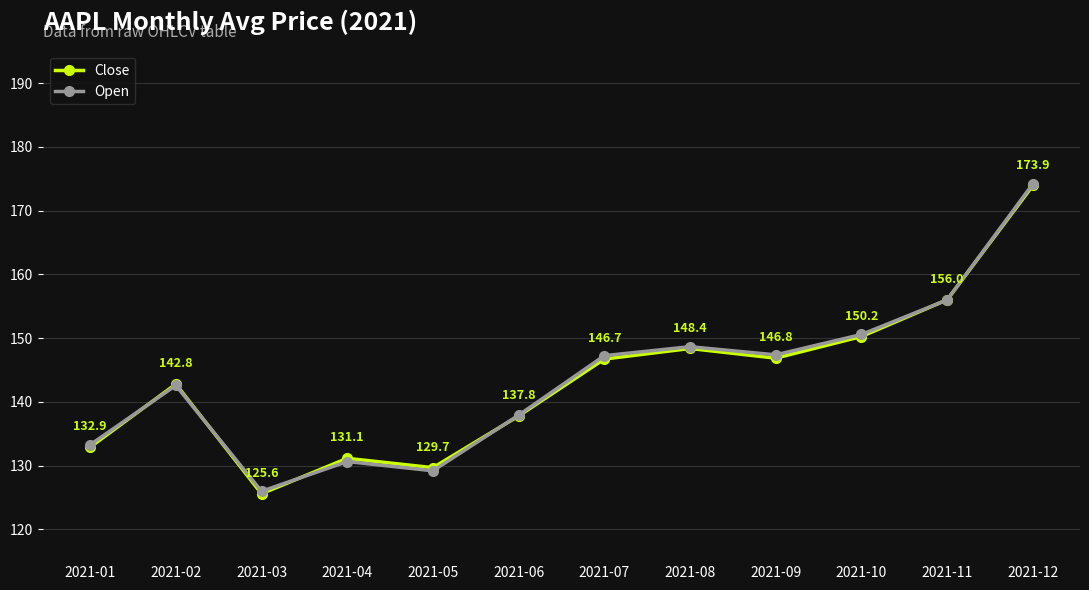

At which category does Close reach its first local valley?

2021-03